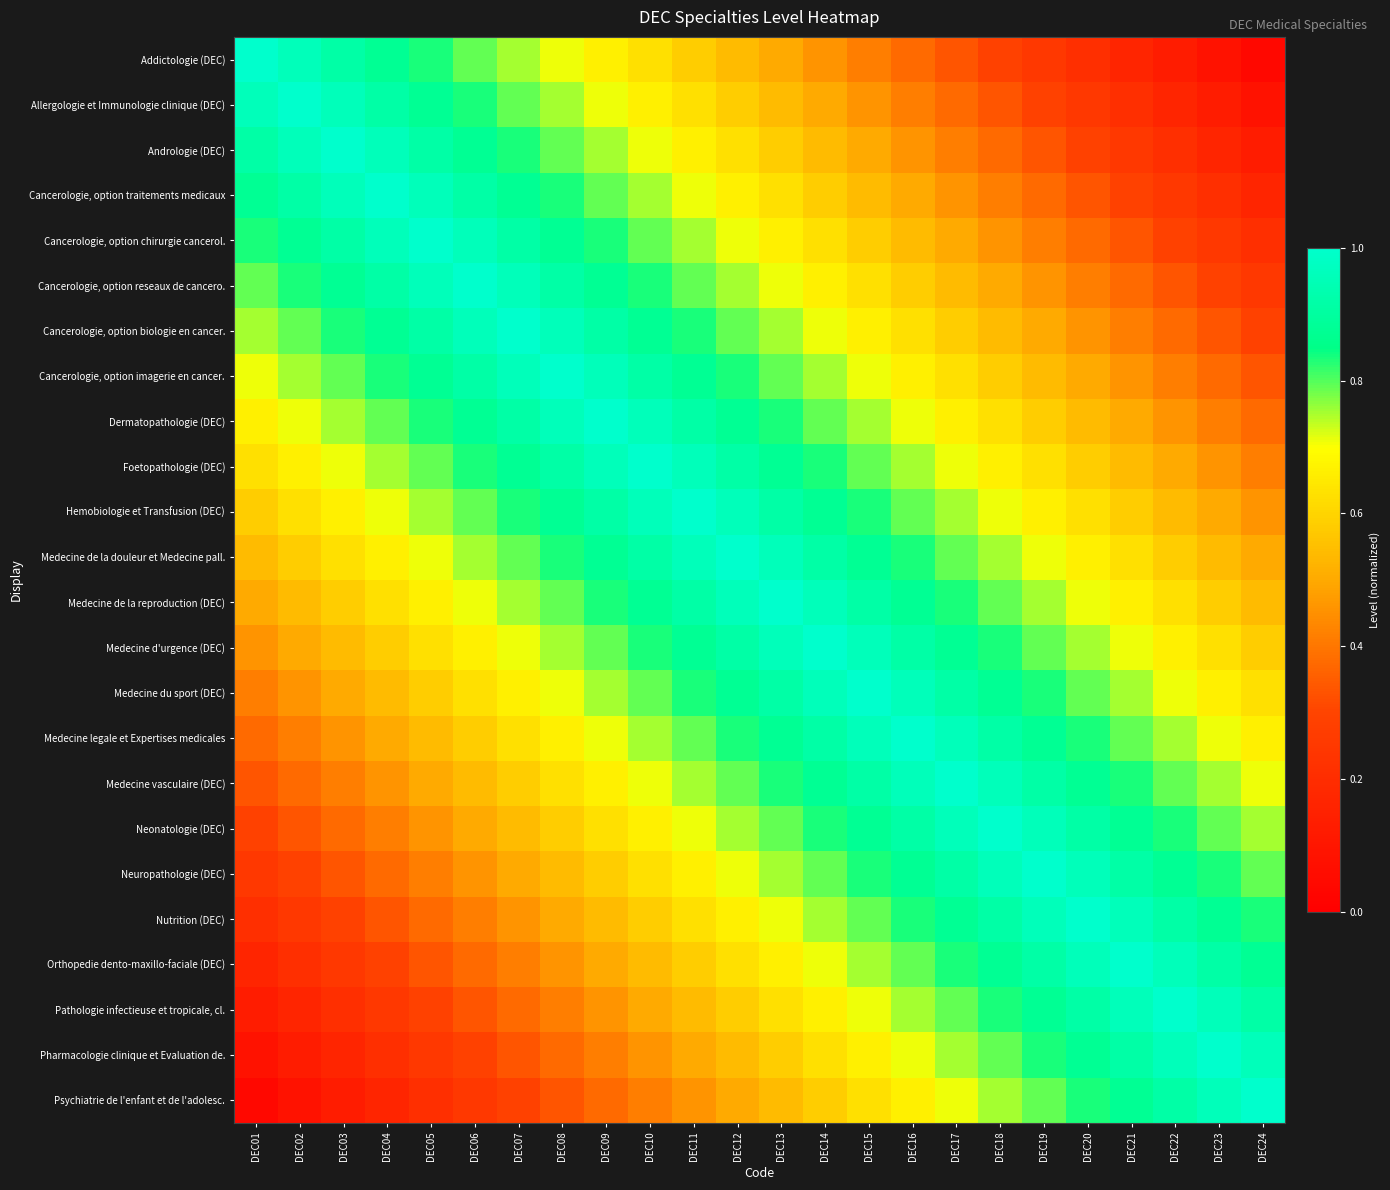

Between DEC21 and DEC16, which is larger?

DEC16